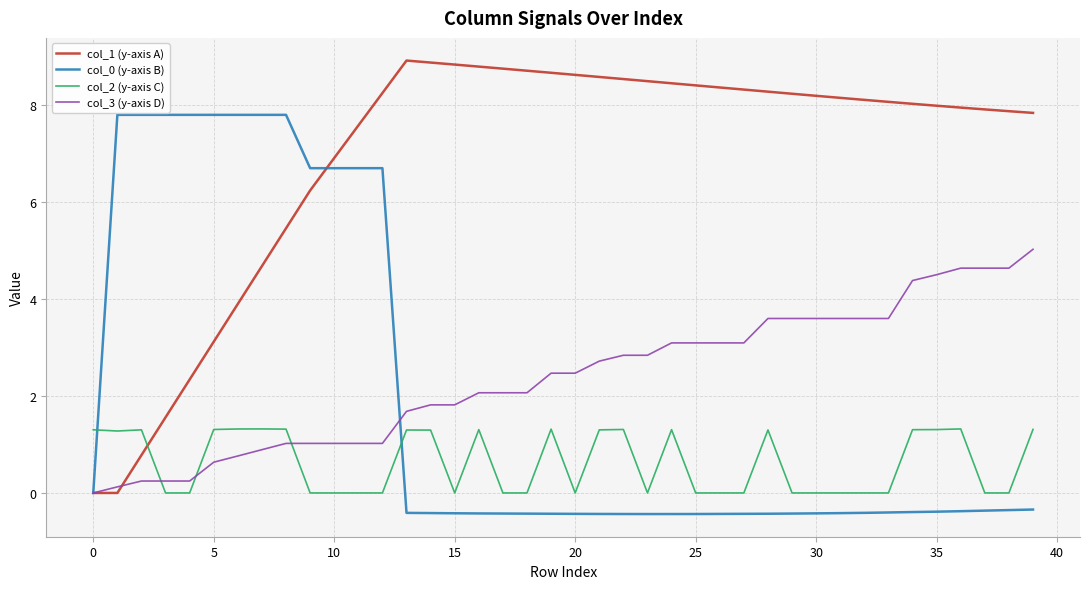

What is the lowest value of the col_0 (y-axis B) series?

-0.4